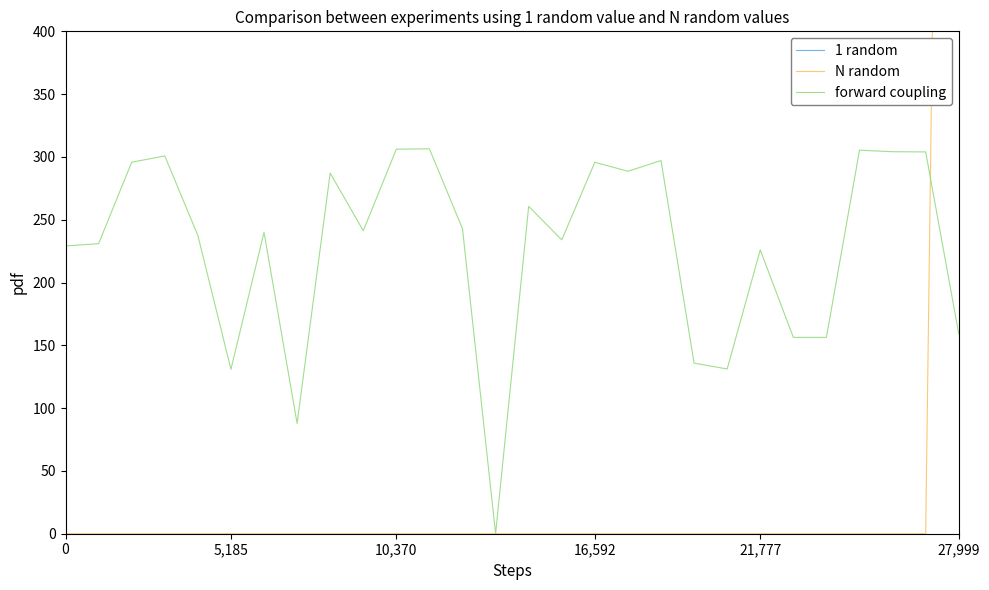

Is it true that 1 random equals 4557.5 at 27,999?

False